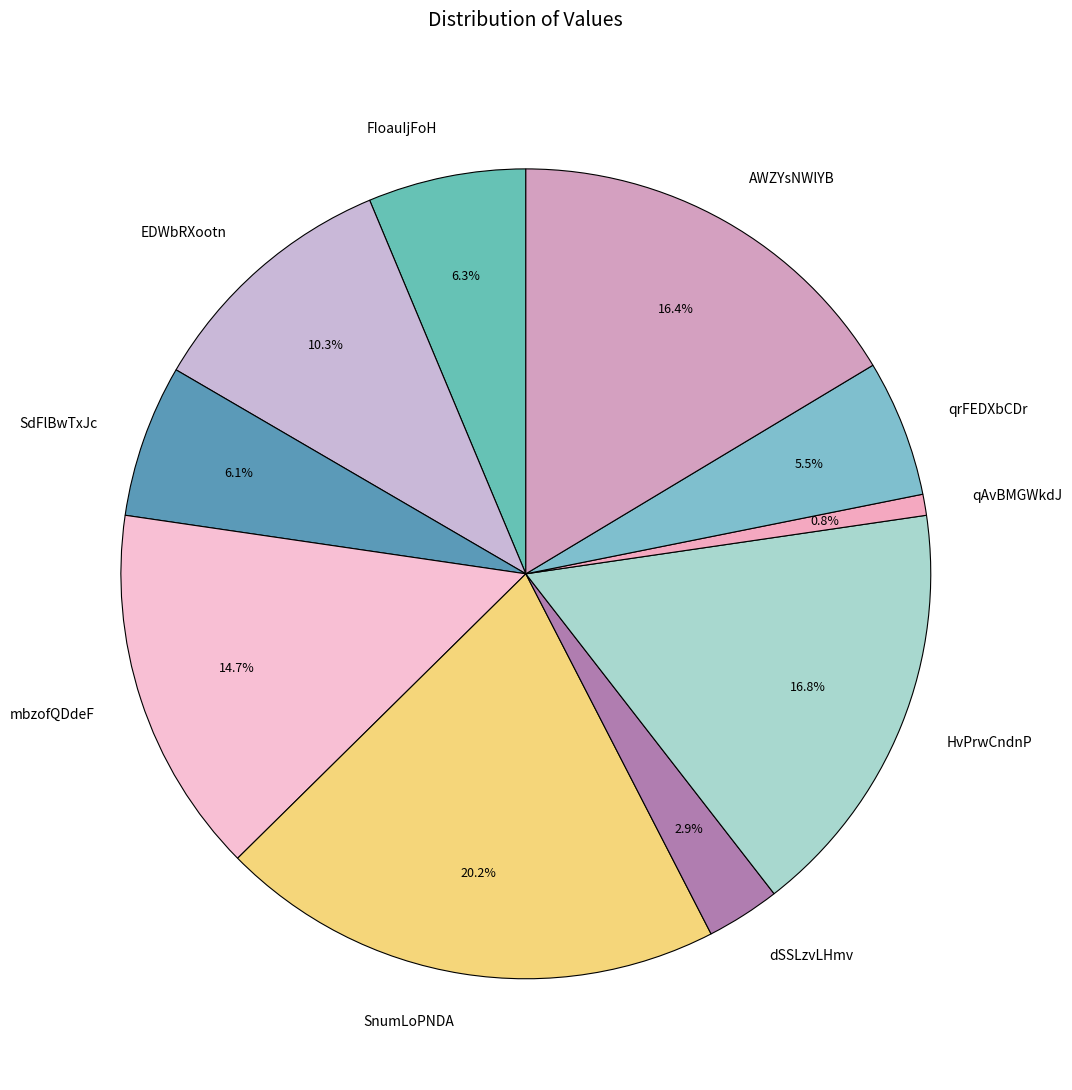

Between EDWbRXootn and FIoauIjFoH, which is larger?

EDWbRXootn